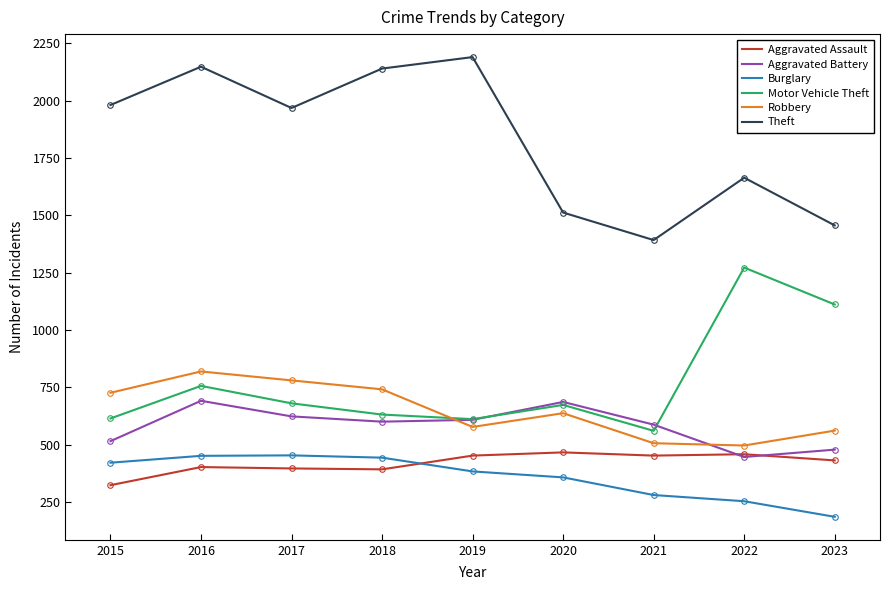

What is the minimum value shown in the chart?

185